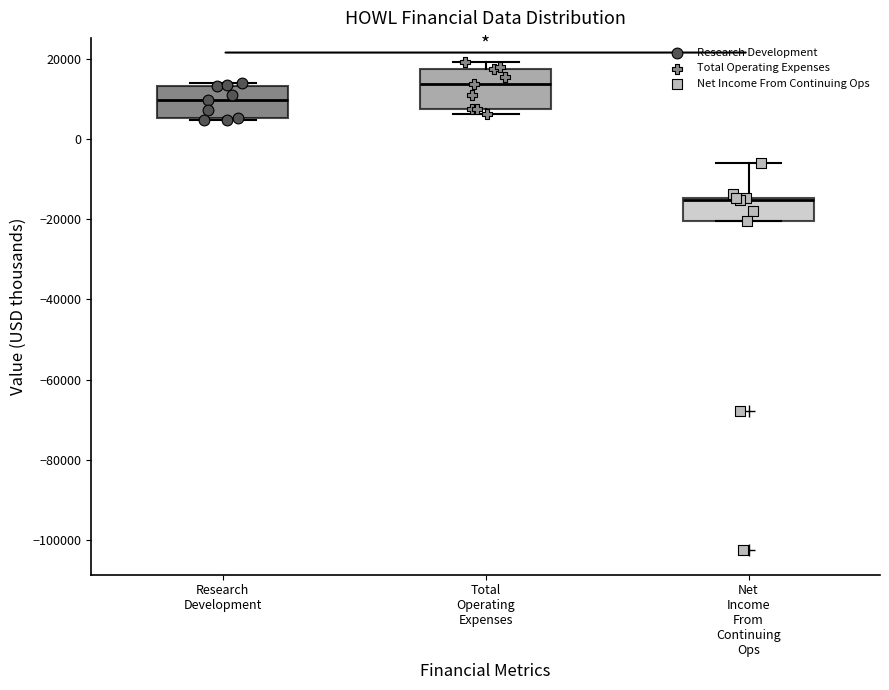

Reading left to right, transcribe this box plot: for each box, give where its median line is, the range the box spans, and where its two whiskers end, as read against the y-axis. The values are not printed on the chart, so give them approximately, as read against the axis.

Research Development: median 10000, box 6000 to 14000, whiskers 4000 to 14000 (just above the box's upper edge)
Total Operating Expenses: median 14000, box 8000 to 18000, whiskers 6000 to 20000
Net Income From Continuing Ops: median -16000, box -20000 to -14000, whiskers -20000 to -6000